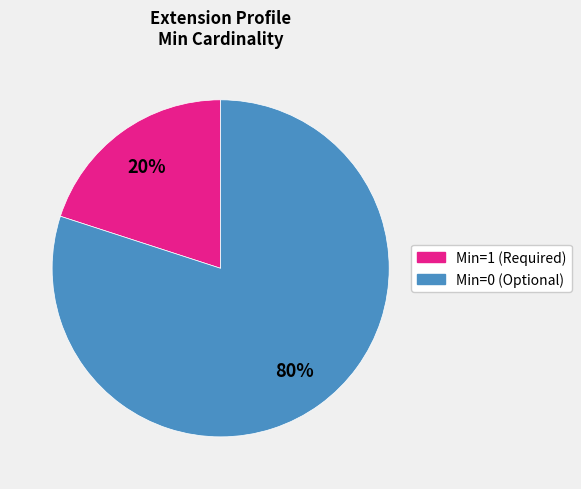

To the nearest percent, what is the difference between the largest and smallest slice percentages?

60%